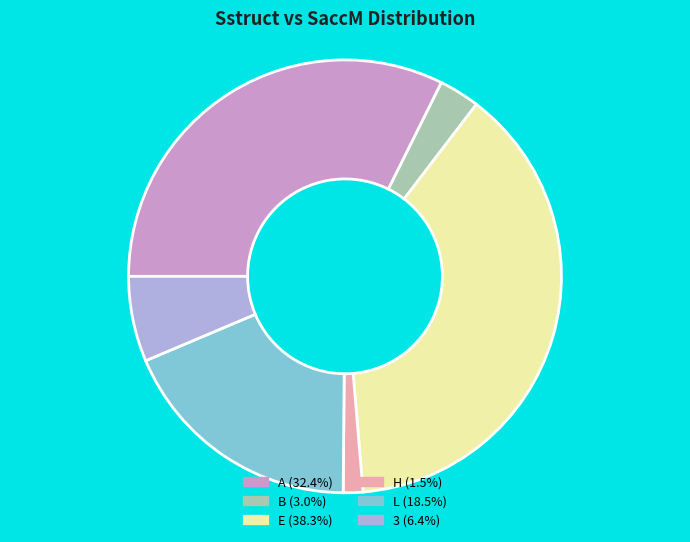

Which has a higher value, A or 3?

A